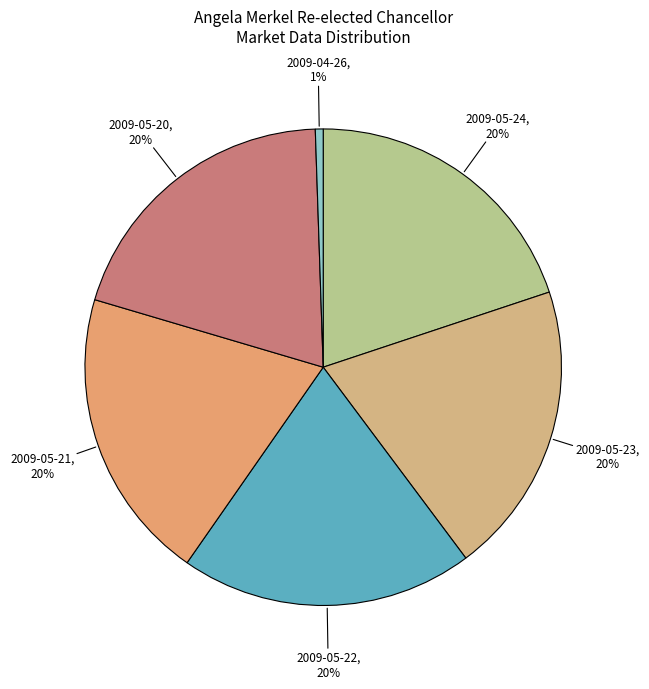

Count the number of slices in the pie.

6